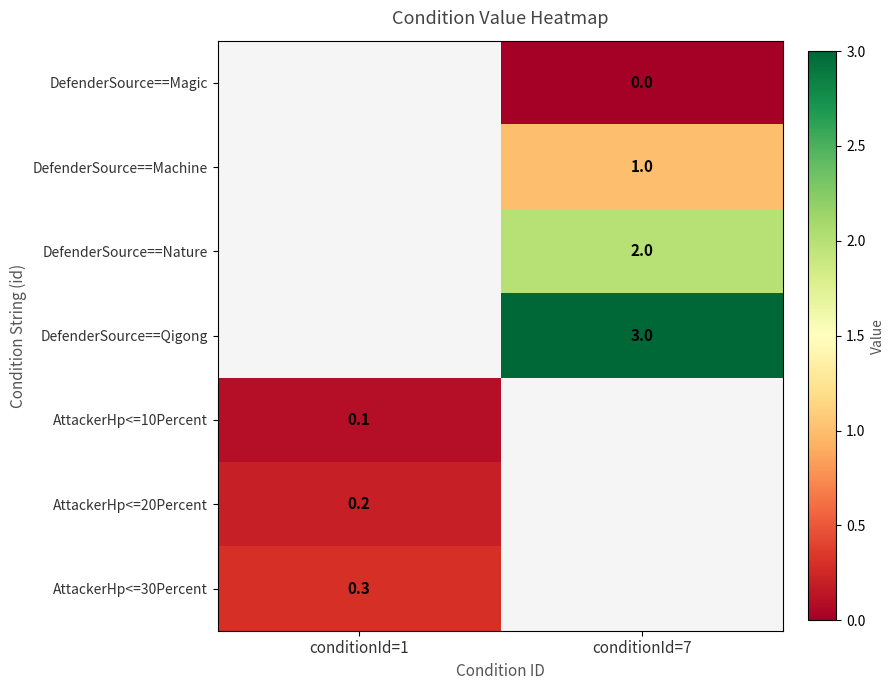

Is the value of DefenderSource==Magic at conditionId=7 greater than the value of AttackerHp<=20Percent at conditionId=1?

No